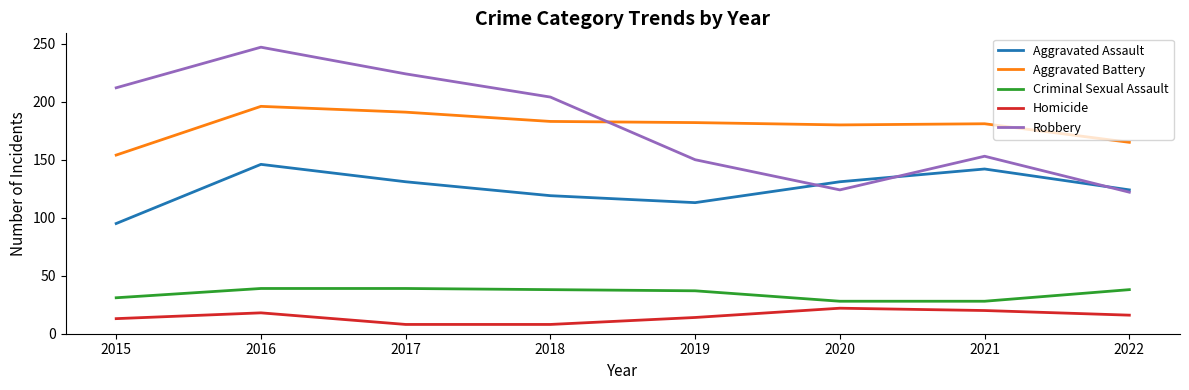

Rank the series at 2016 from highest to lowest value.

Robbery, Aggravated Battery, Aggravated Assault, Criminal Sexual Assault, Homicide